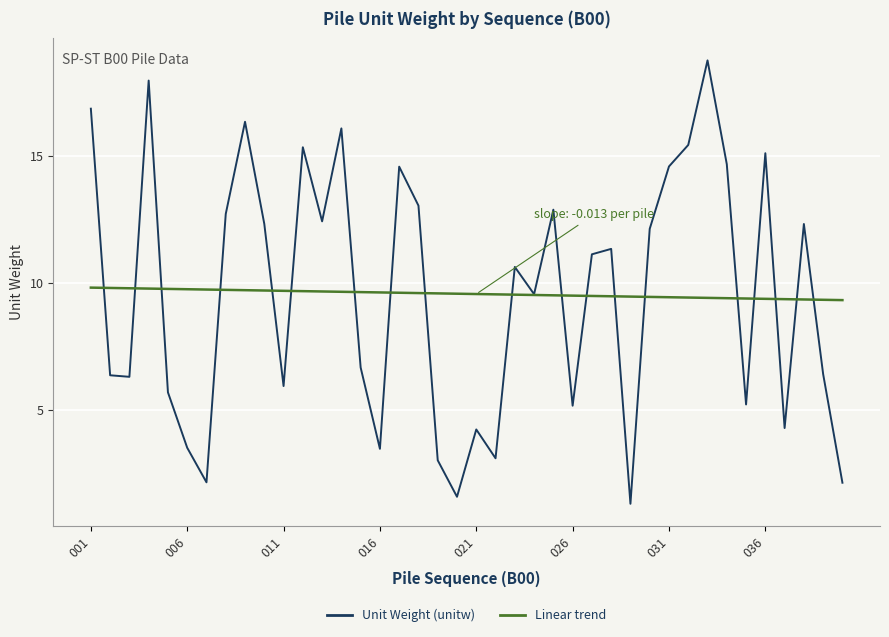

Which series has the largest range (max minus min)?

Unit Weight (unitw)